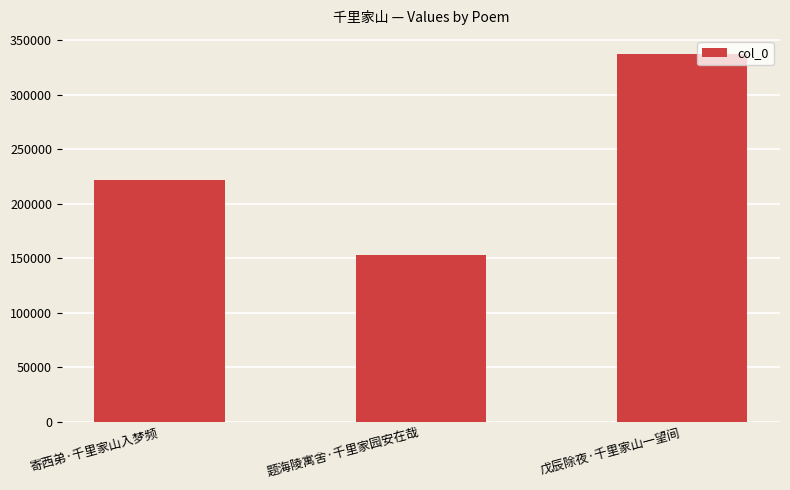

What is the ratio of the value at 戊辰除夜·千里家山一望间 to the value at 寄西弟·千里家山入梦频?

1.5